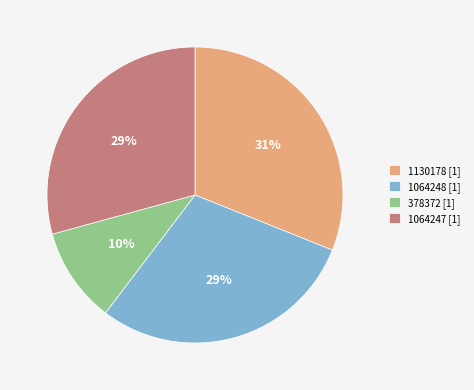

Is it true that 378372 is 10% of the pie?

True